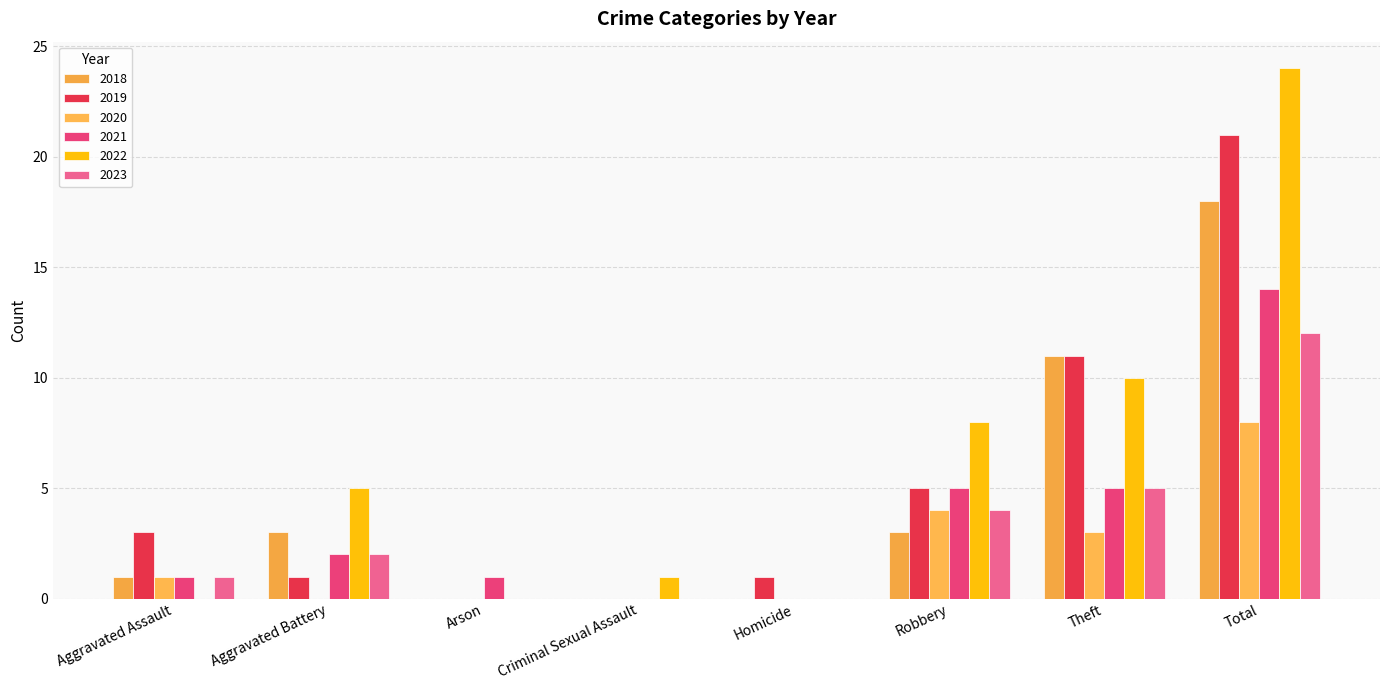

How many categories are shown in the chart?

8